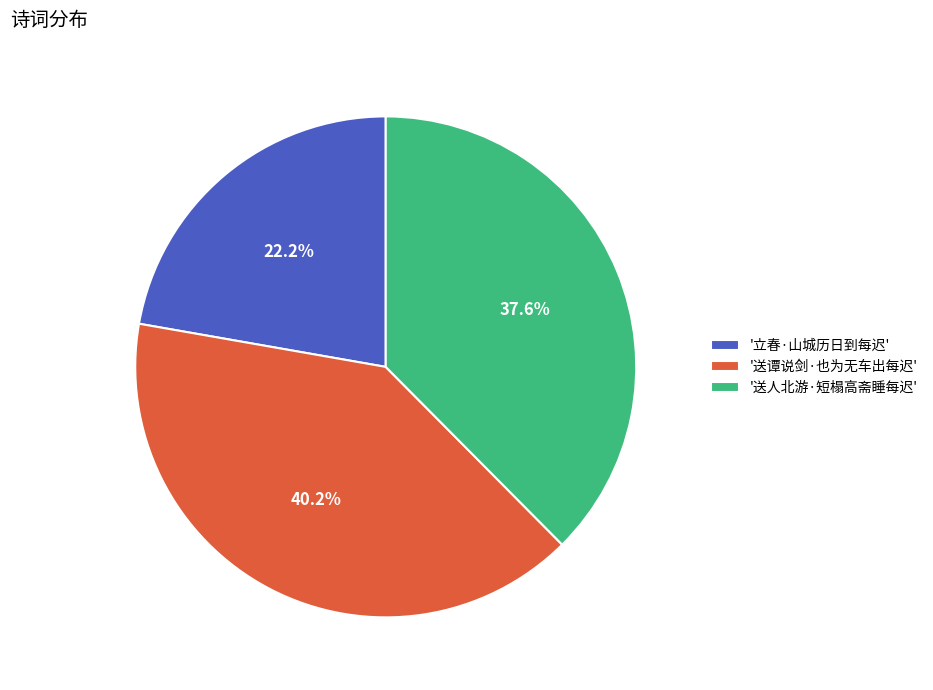

What percentage do '送谭说剑·也为无车出每迟' and '立春·山城历日到每迟' together represent?

62.4%